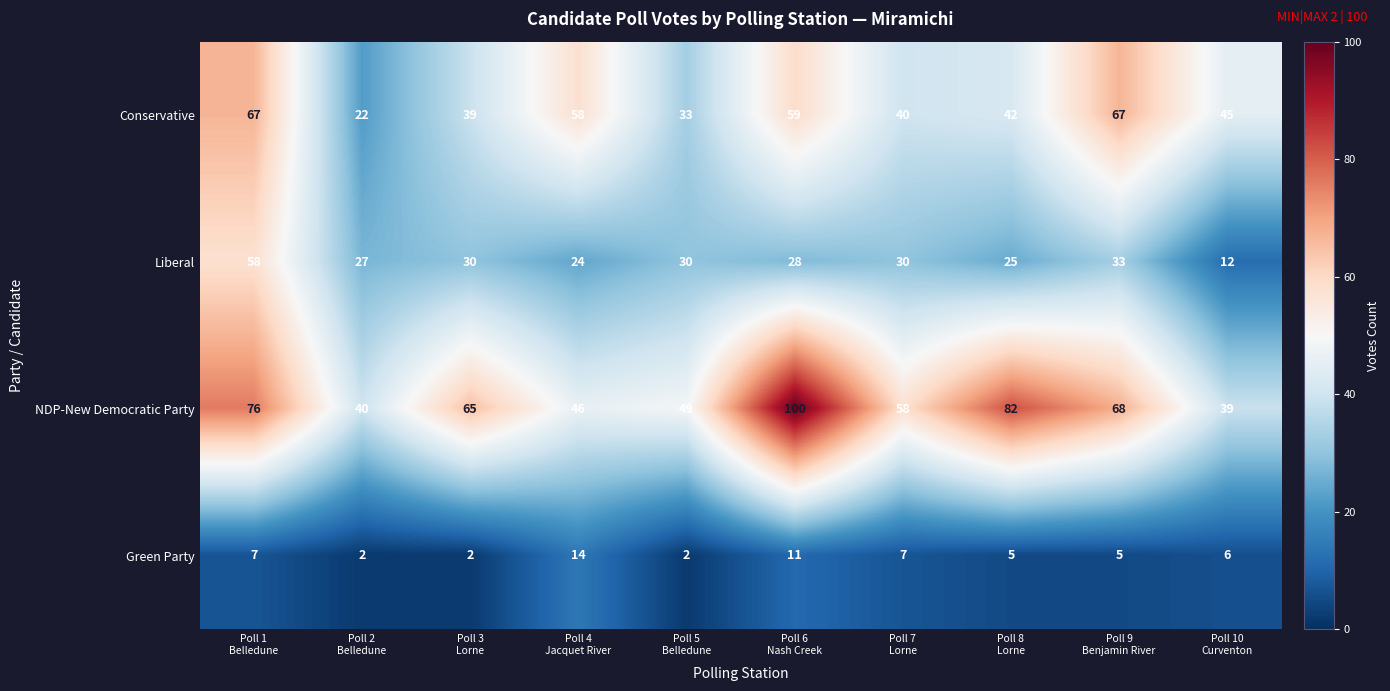

List the series in order of their peak value, lowest first.

Green Party, Liberal, Conservative, NDP-New Democratic Party